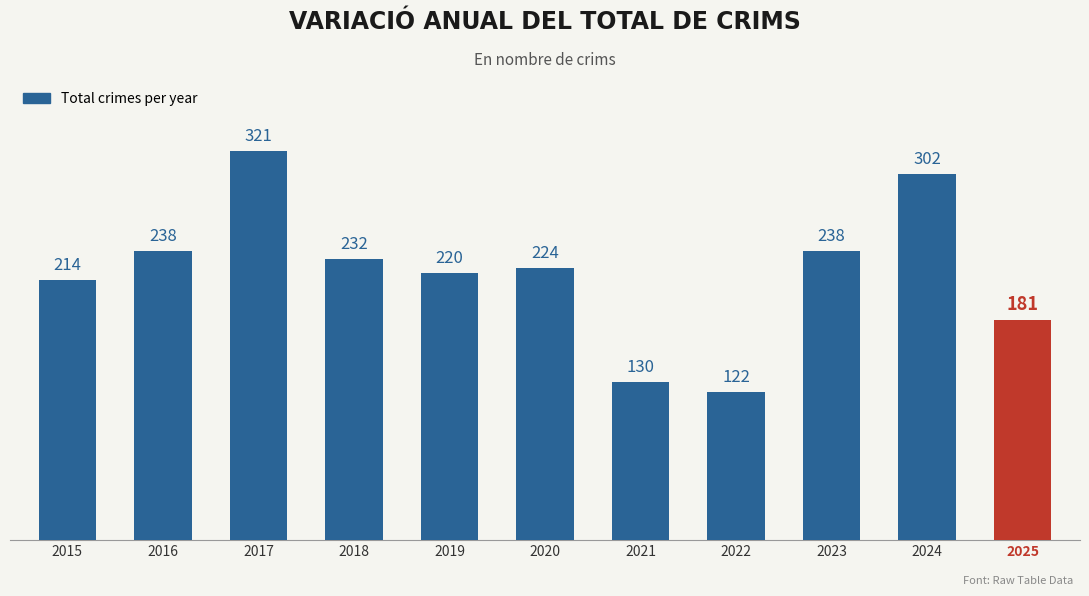

Which label corresponds to the largest value in the chart?

2017